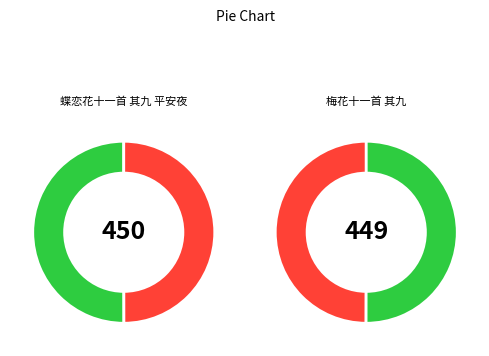

Rank the categories by value from lowest to highest.

梅花十一首 其九, 蝶恋花十一首 其九 平安夜